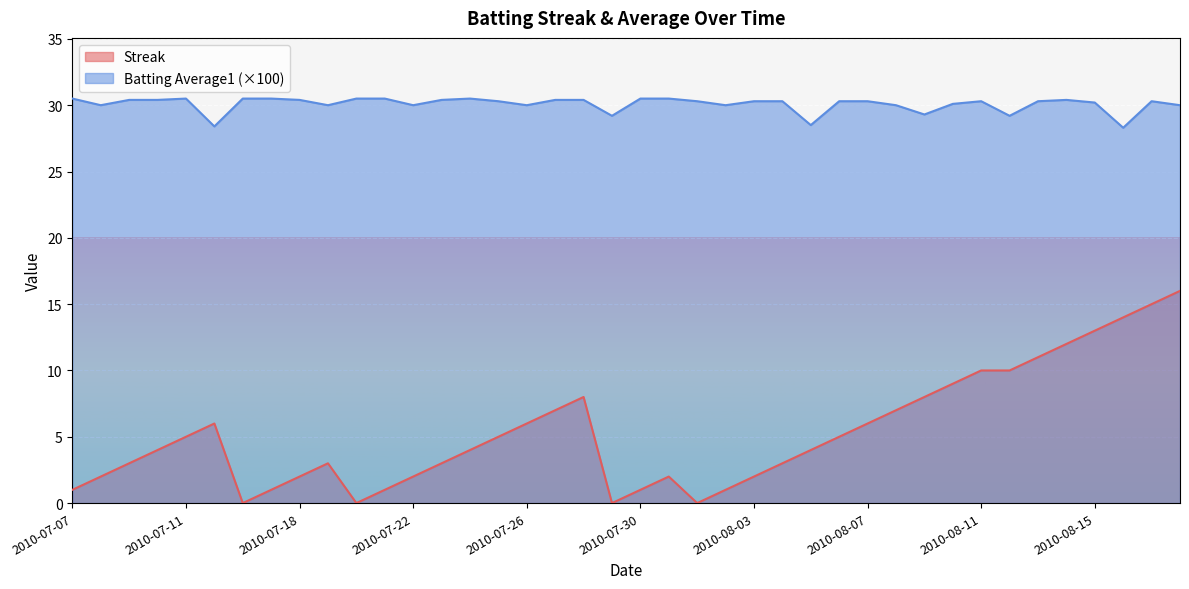

What is the value of the Batting Average1 point at the 4th from the left?

30.4